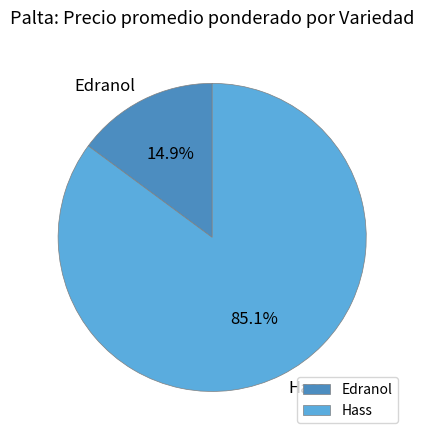

Do Hass and Edranol together represent more than half of the pie?

Yes